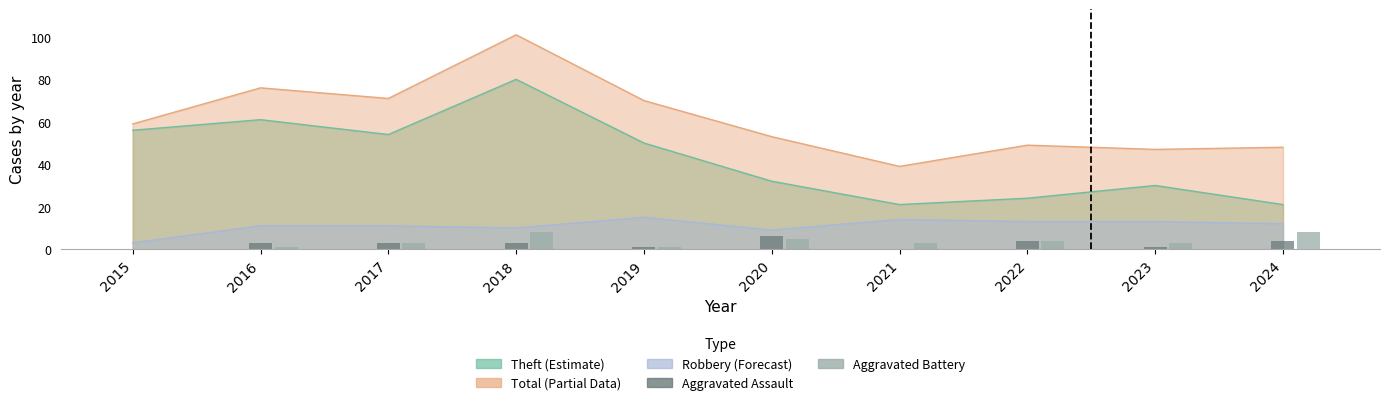

Is the value of Aggravated Battery at 2015 greater than the value of Aggravated Assault at 2020?

No